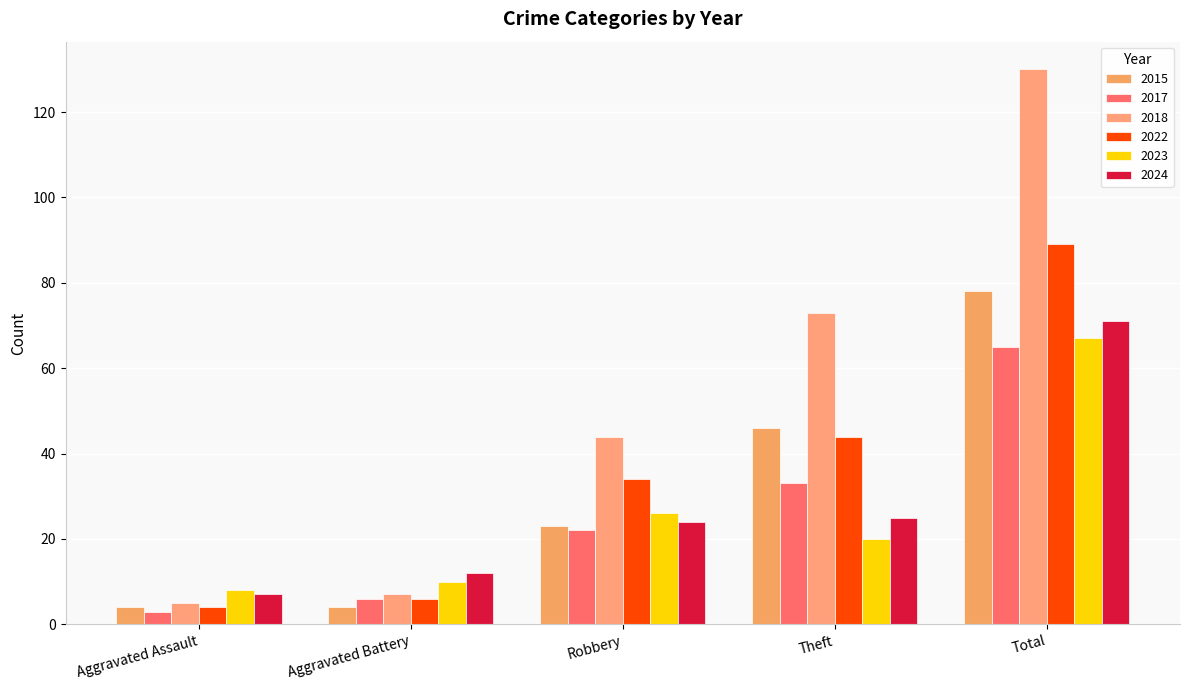

Which series has the widest spread of values?

2018